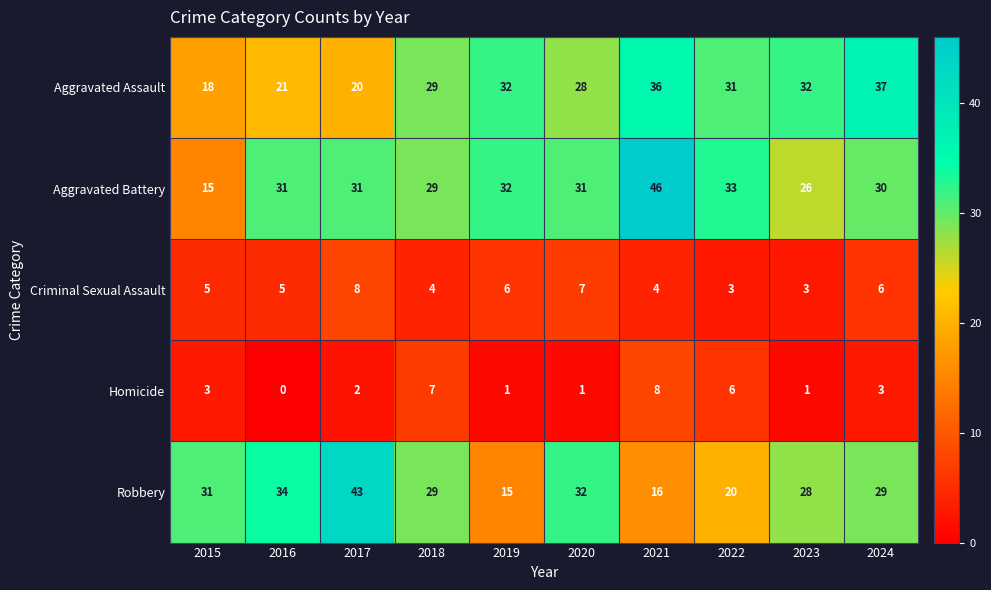

Read the Robbery value at 2016.

34